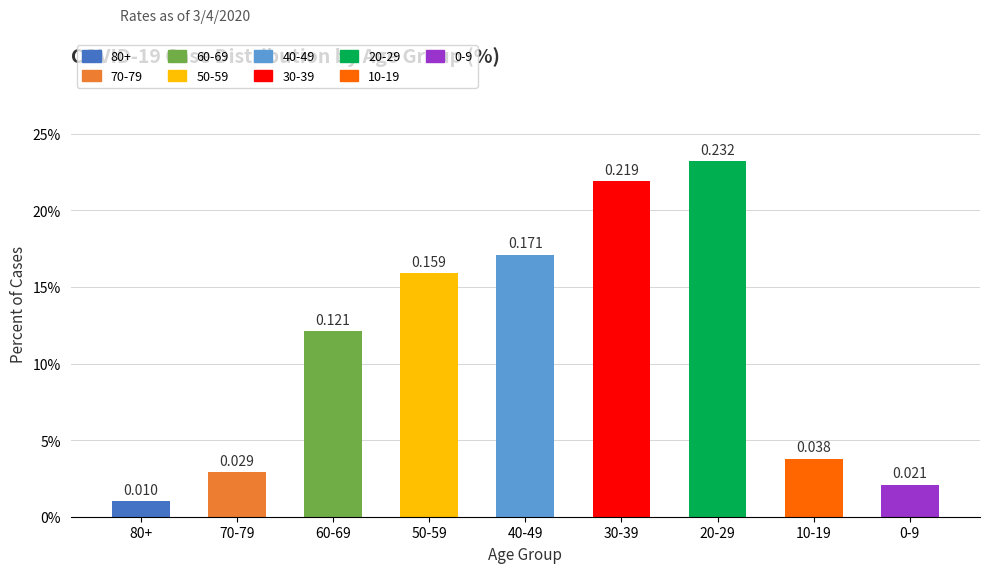

Which has a higher value, 0-9 or 20-29?

20-29